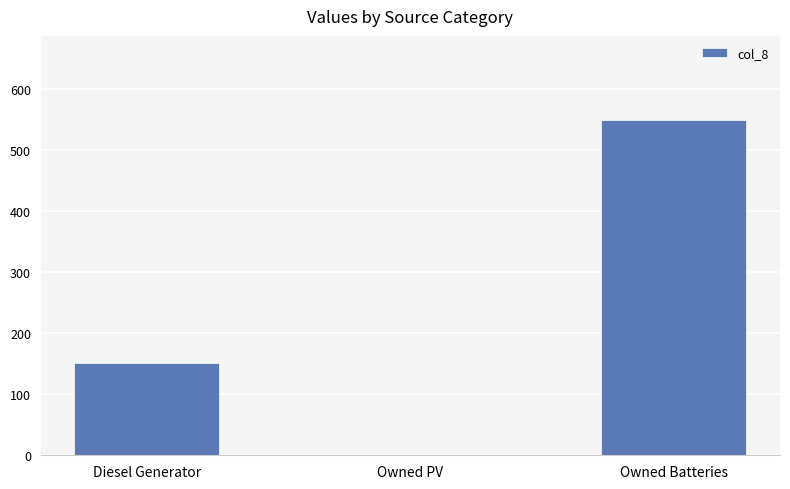

At which label is the value closest to 274?

Diesel Generator